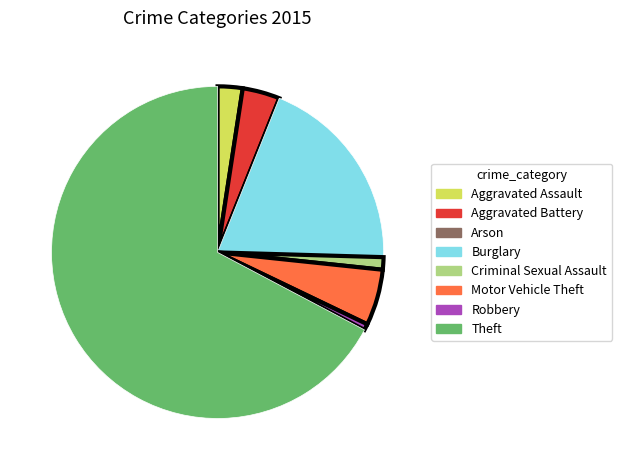

Which has a higher value, Aggravated Assault or Robbery?

Aggravated Assault